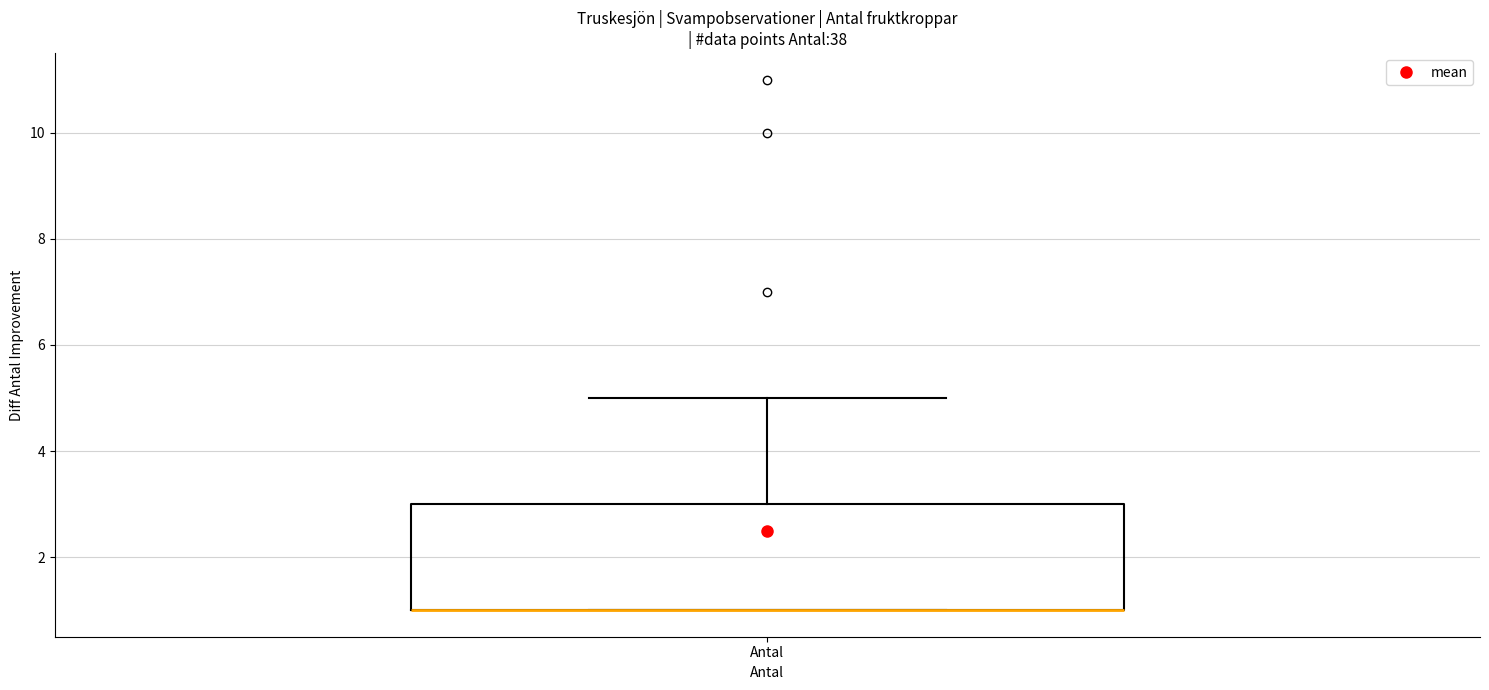

Read this box plot against the y-axis: the position of the median line, the range covered by the box, and the ends of both whiskers. The values are not printed on the chart, so give them approximately, as read against the axis.

median 1 (drawn on the box's lower edge), box 1 to 3, whiskers 1 to 5